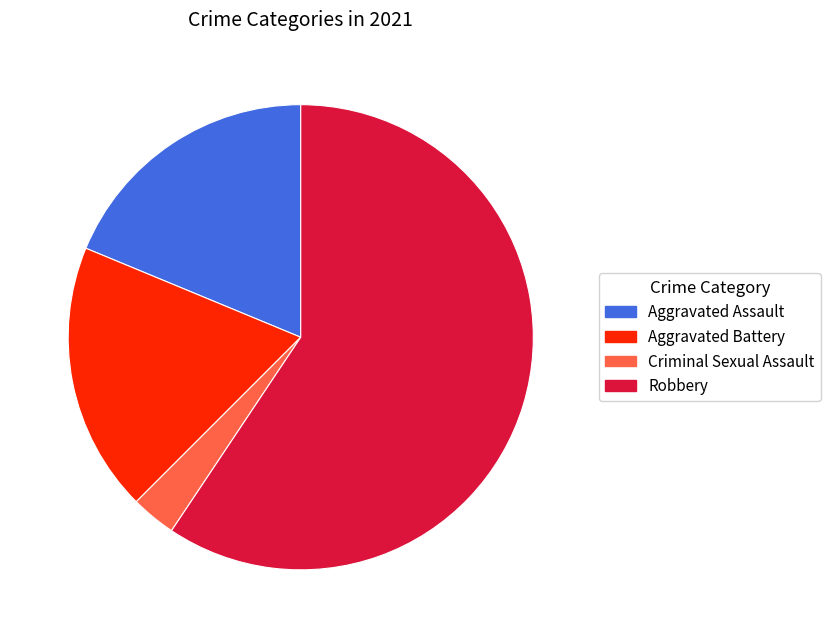

Is the sum of Robbery and Criminal Sexual Assault greater than half?

Yes